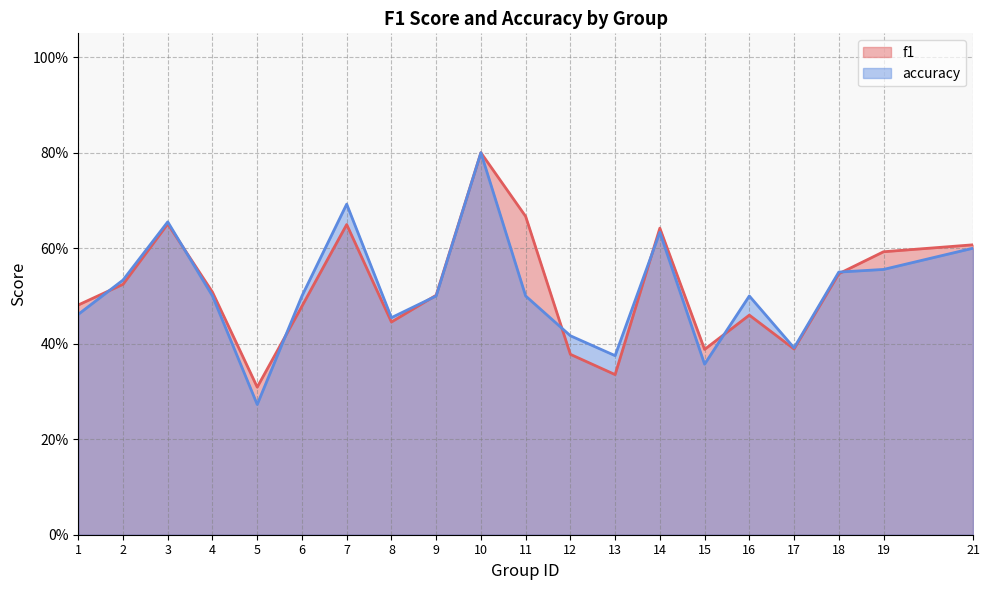

Is it true that accuracy equals 0.5 at 2?

True